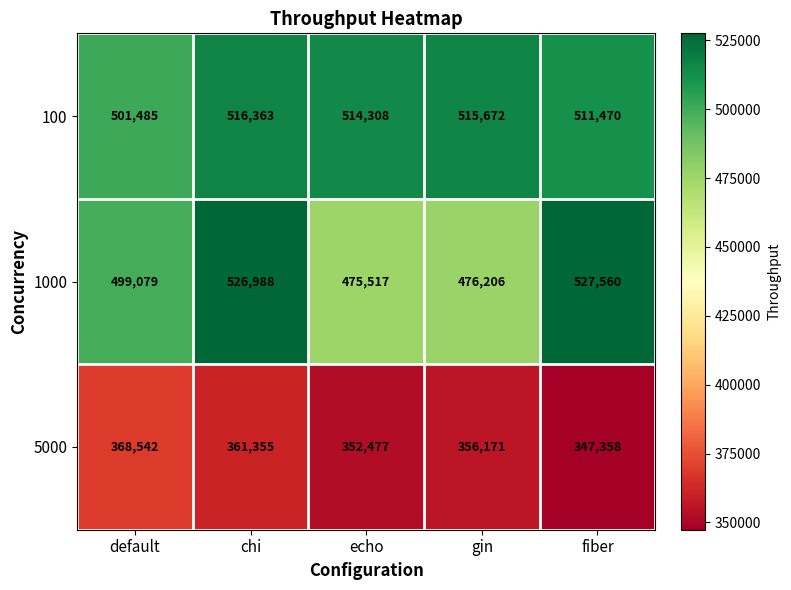

Which series has the largest total across all categories?

100